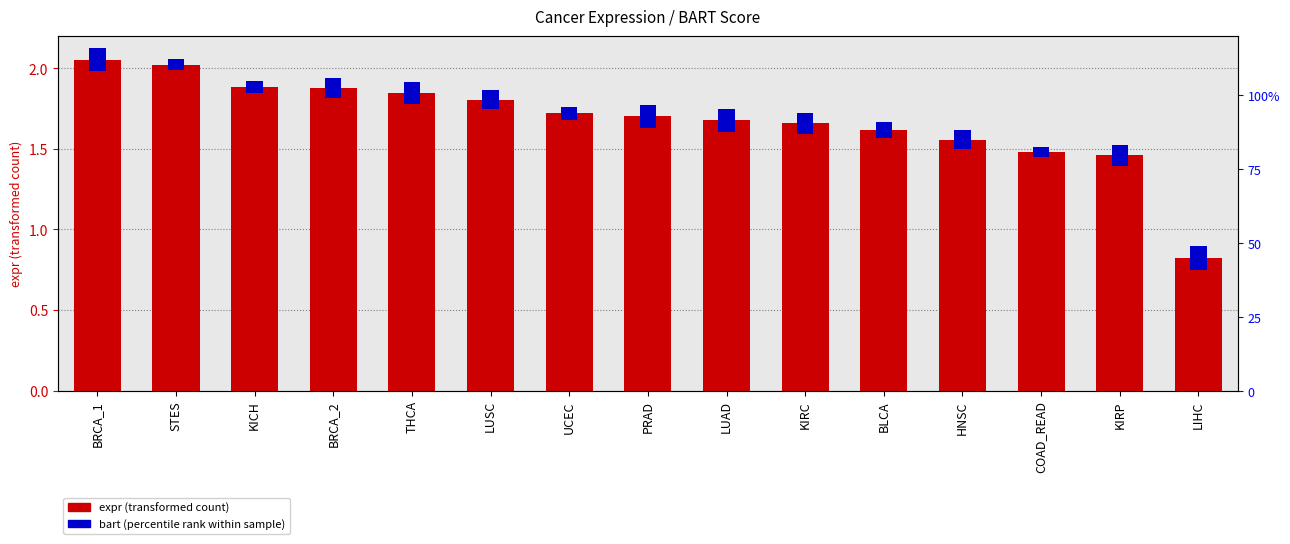

Between BRCA_1 and BLCA, which is larger?

BRCA_1